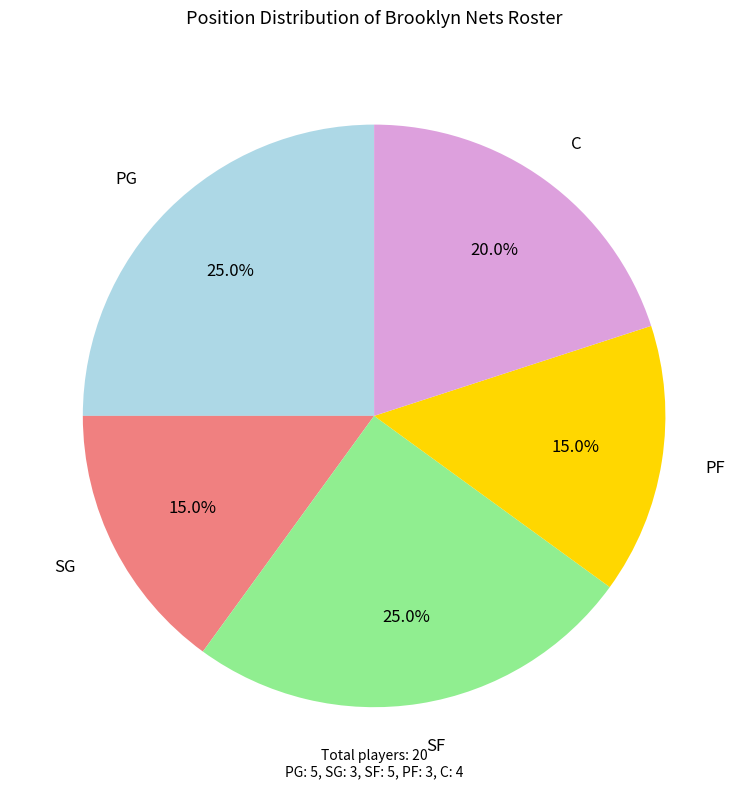

Is there any slice that represents more than half of the pie?

No